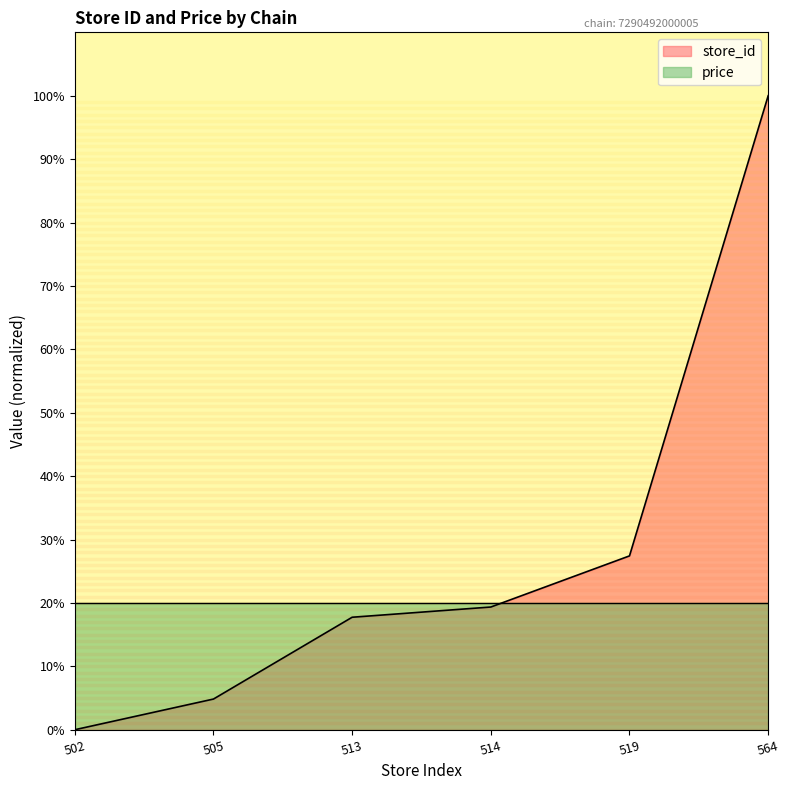

Reading left to right, list all the values displayed in this chart.

0.0	4.8	17.7	19.4	27.4	100.0